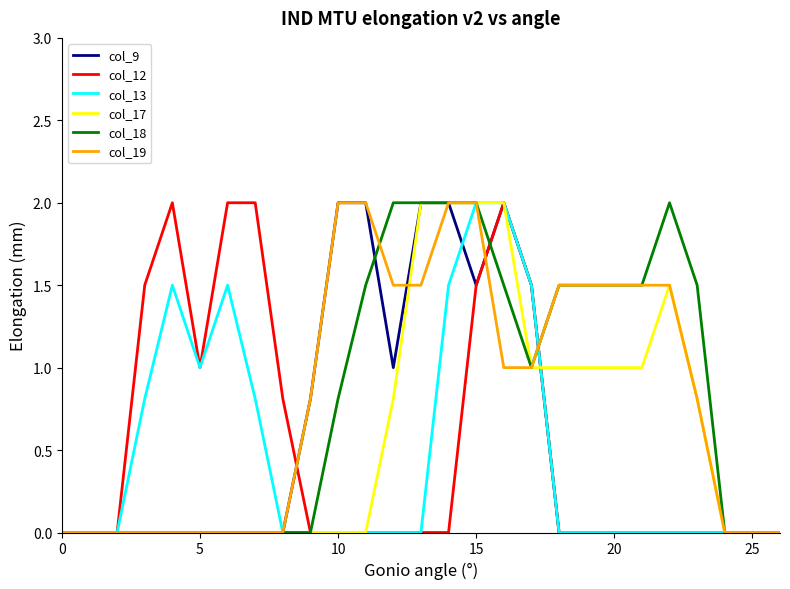

What are all the series names shown in the legend?

col_9, col_12, col_13, col_17, col_18, col_19